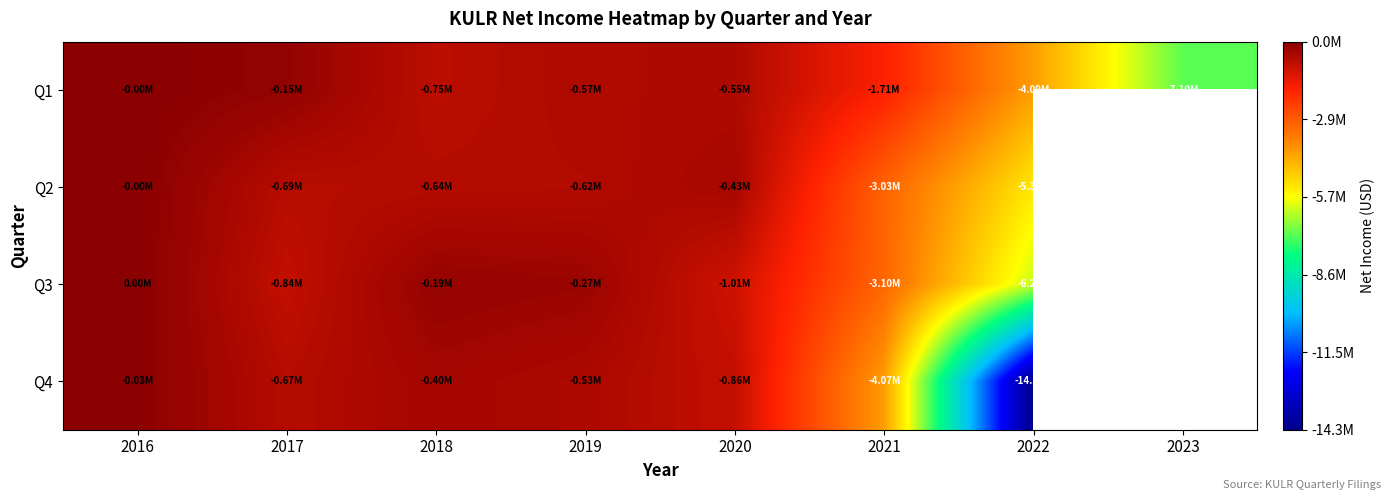

What is the minimum value for Q2?

-5347598.0